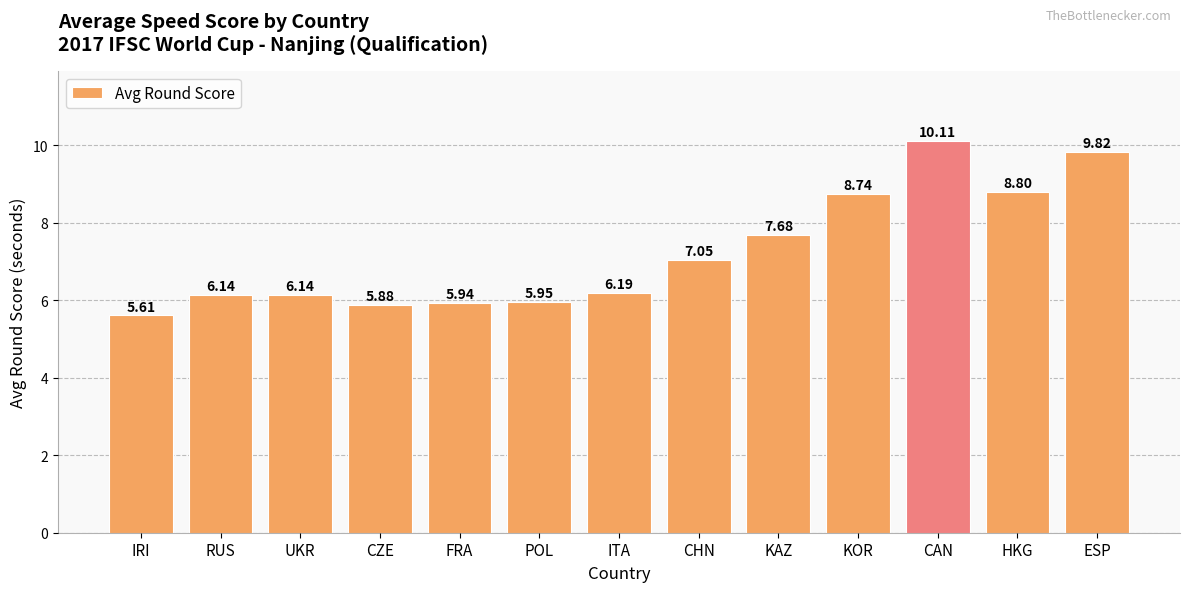

Between KAZ and UKR, which is larger?

KAZ